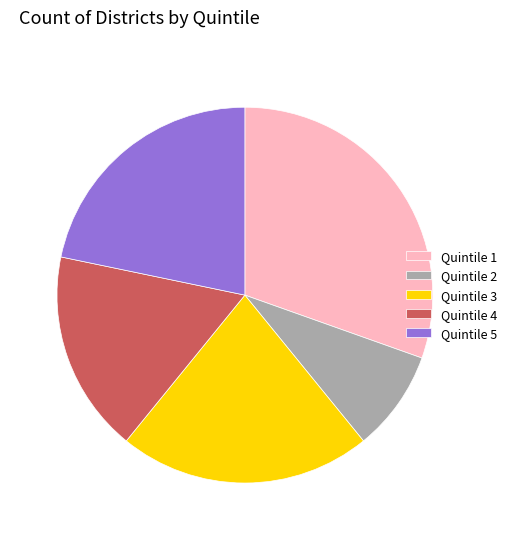

What is the ratio of the value at Quintile 3 to the value at Quintile 2?

2.5